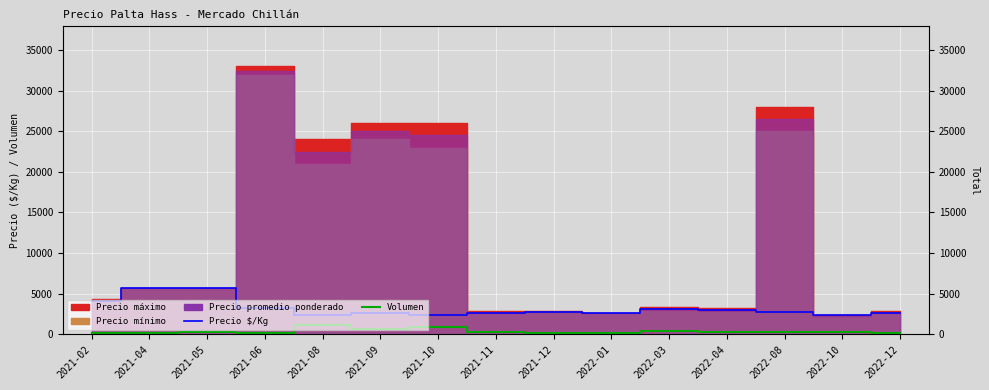

How many interior local valleys does the Volumen series have?

3